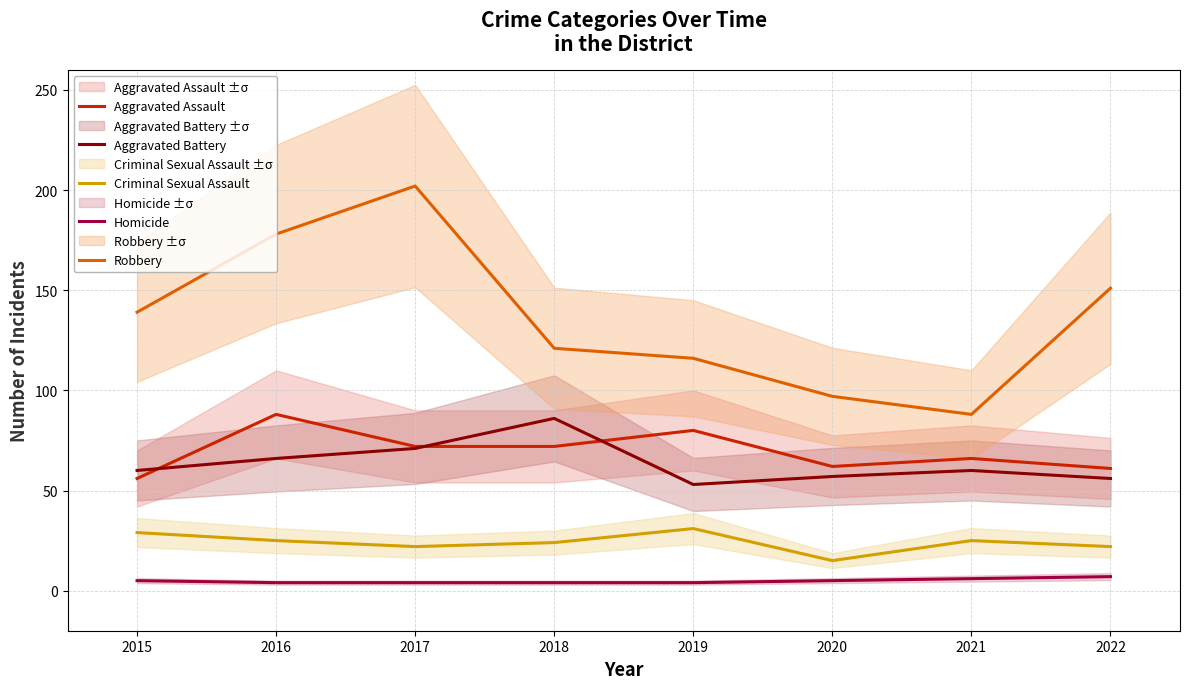

At which category does Aggravated Battery reach its first local valley?

2019